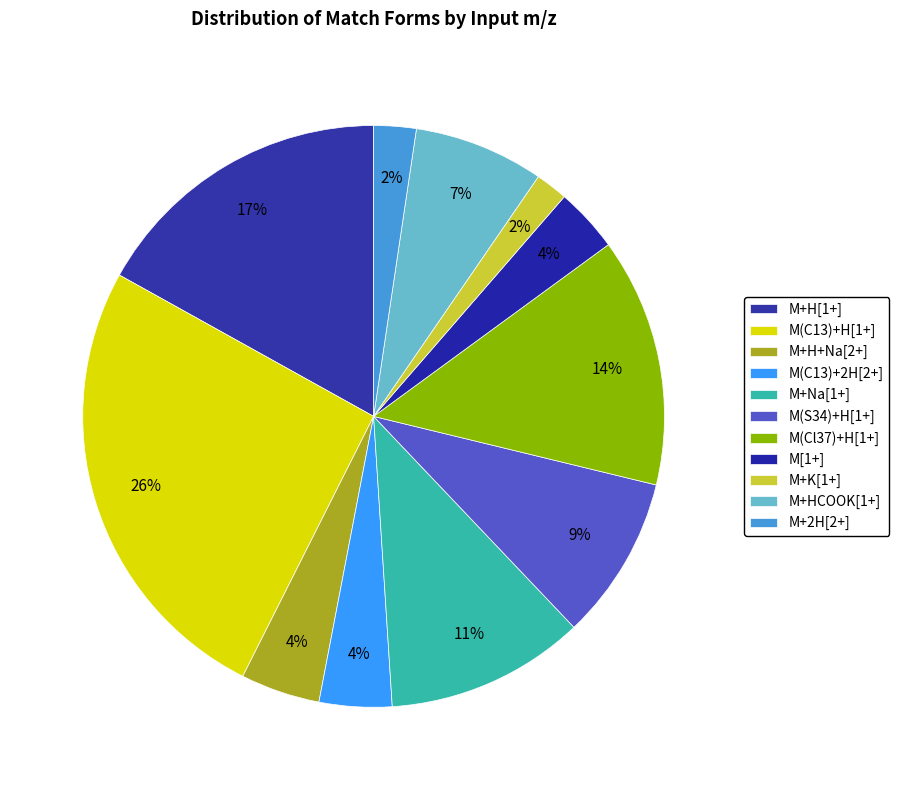

Count the number of slices in the pie.

11